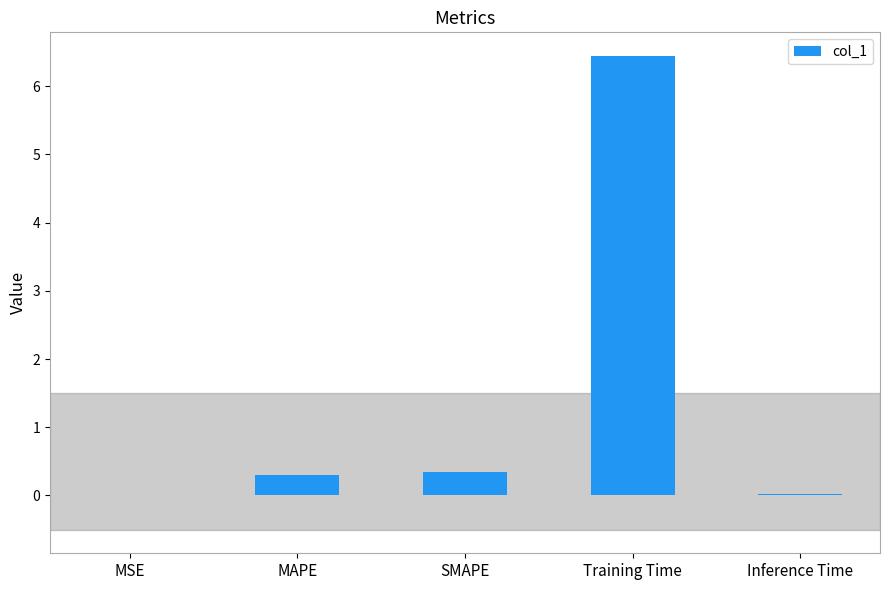

The chart shows a value of 0.3 at MAPE. True or false?

True